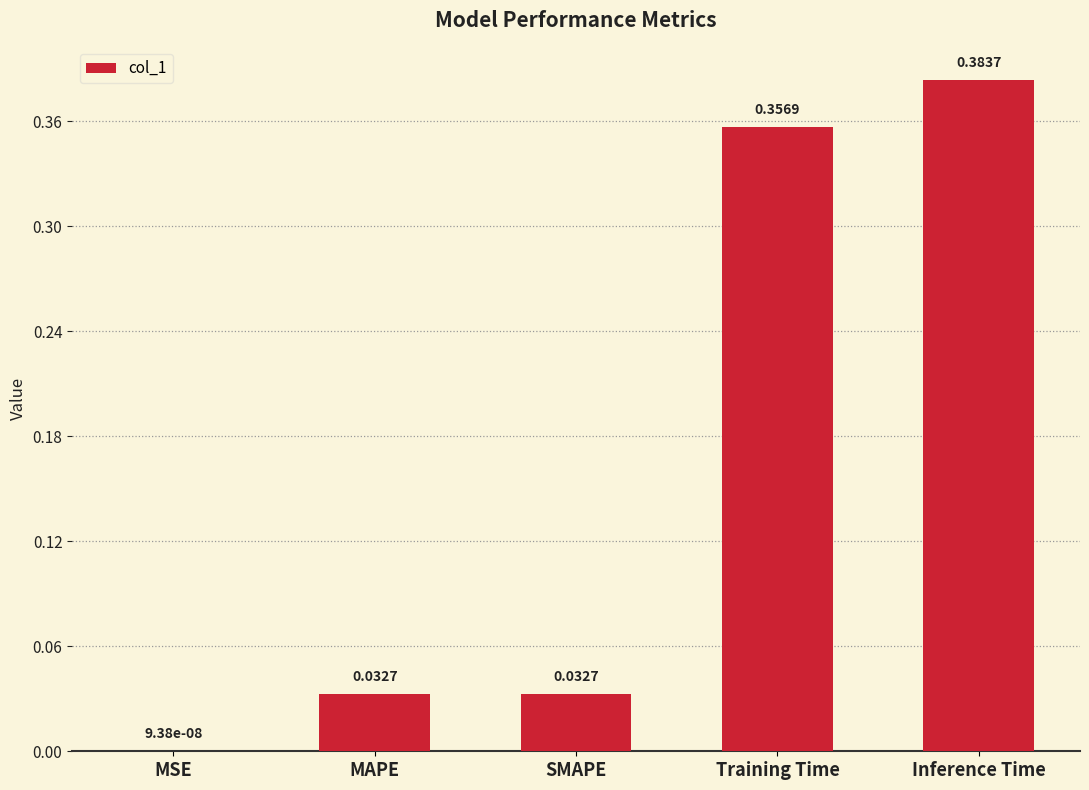

Count the number of data series in this chart.

1